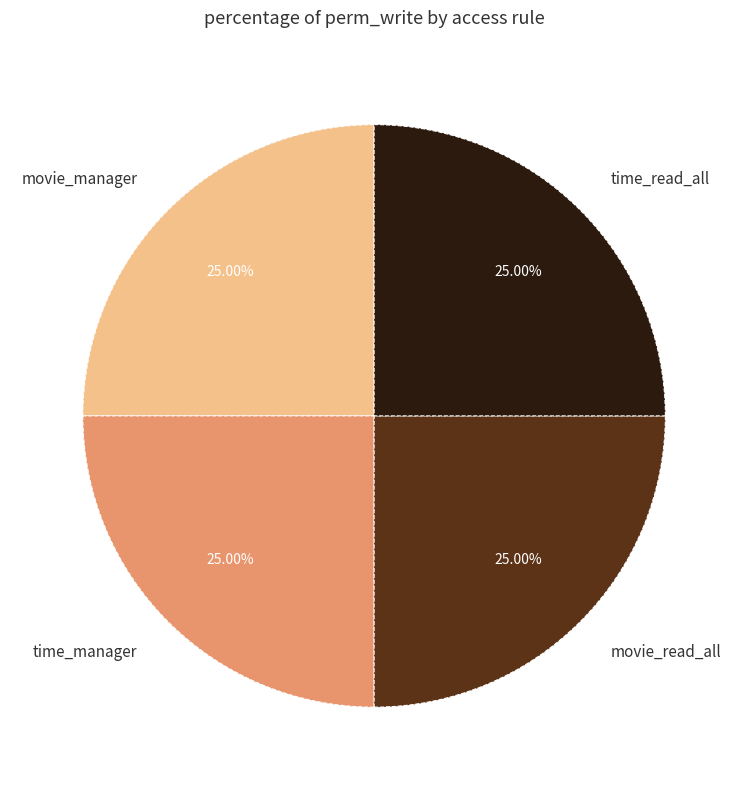

Is it true that movie_read_all is 8% of the pie?

False